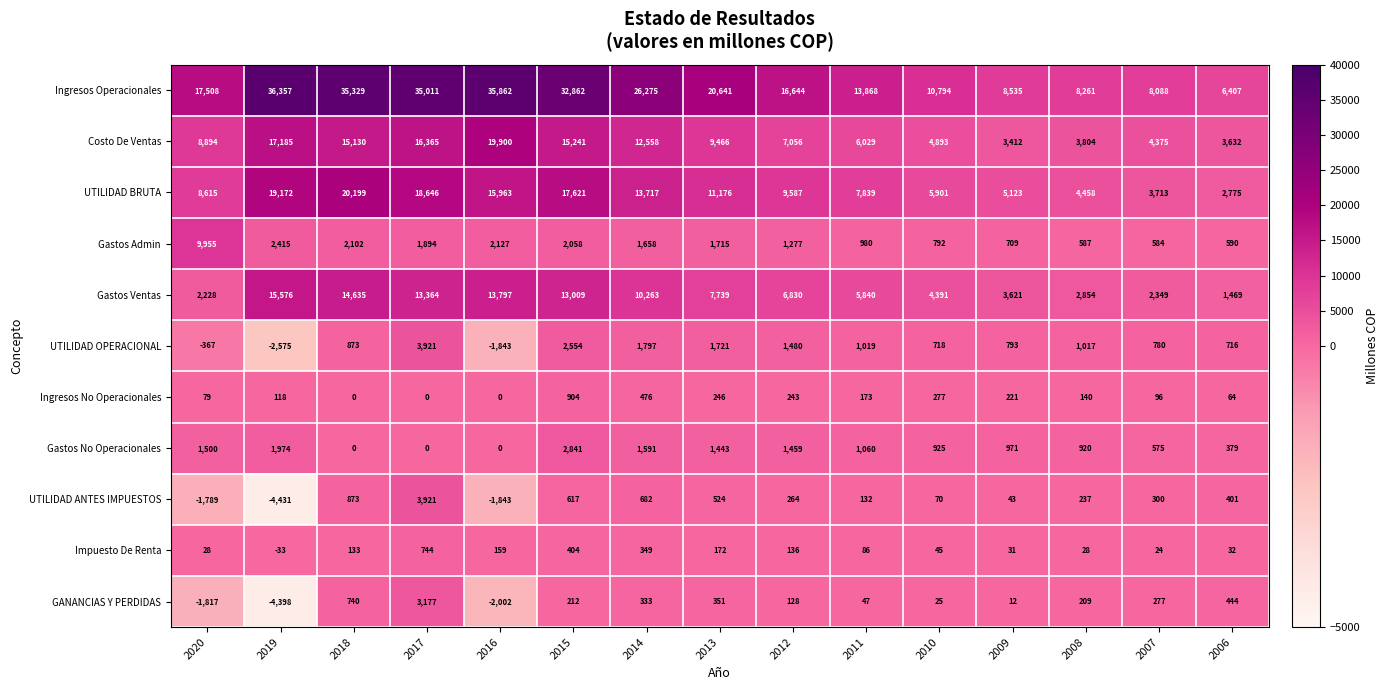

What is the sum of all UTILIDAD BRUTA values?

164505